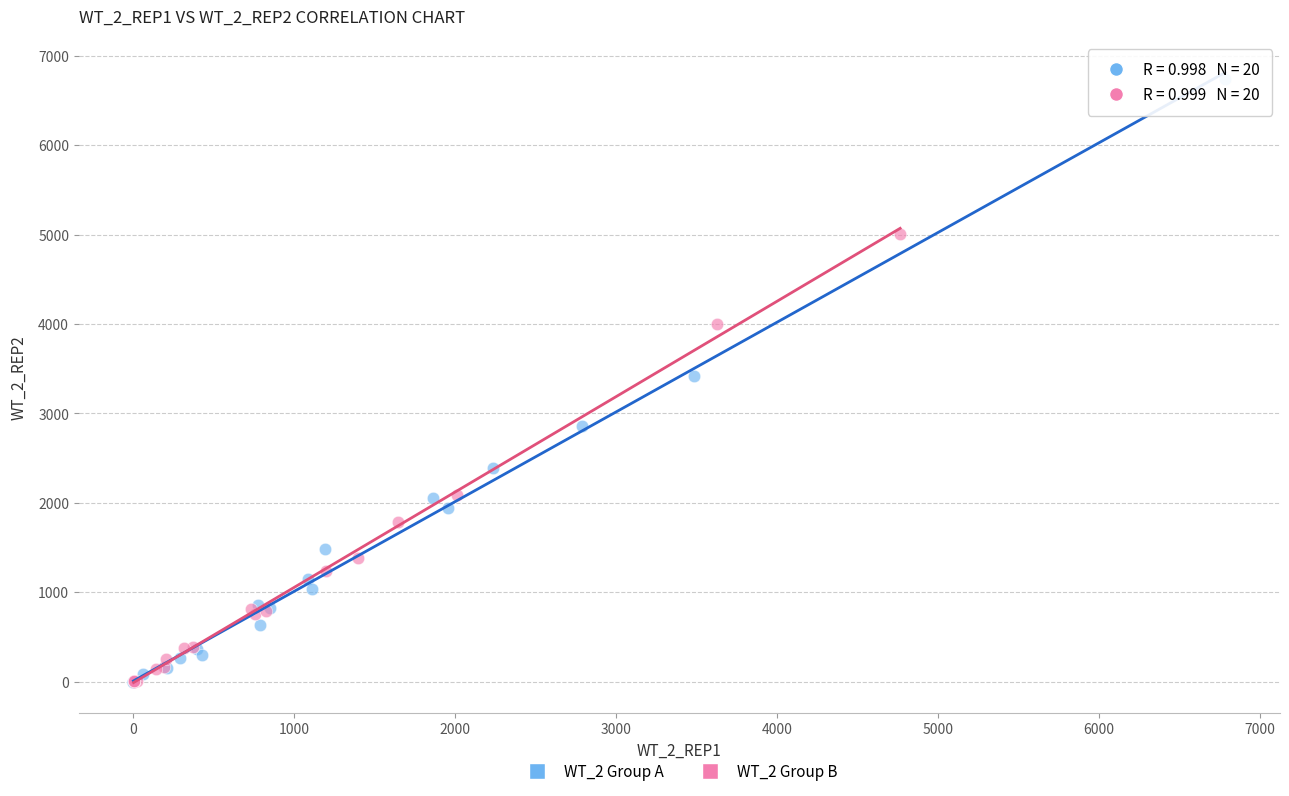

Which series has the largest Y range (max minus min)?

WT_2 Group A